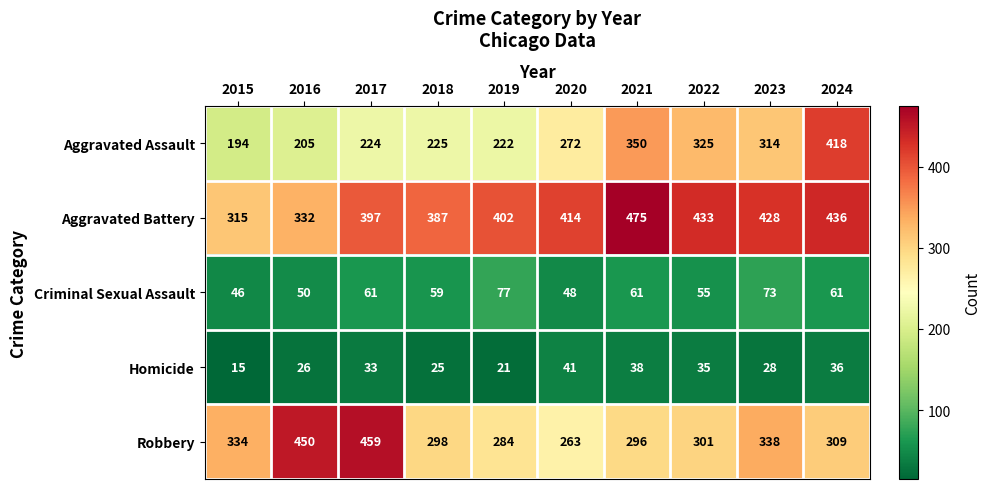

Where is Aggravated Battery nearest to the value 395?

2017